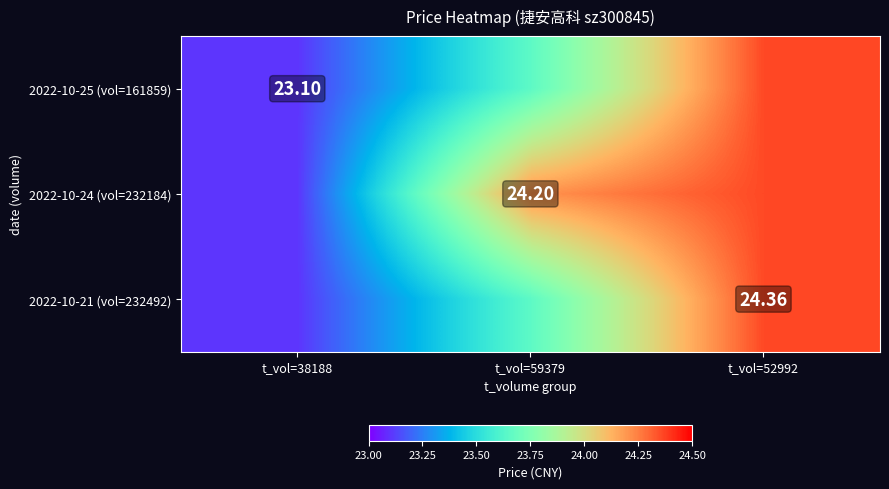

How many categories are shown in the chart?

3